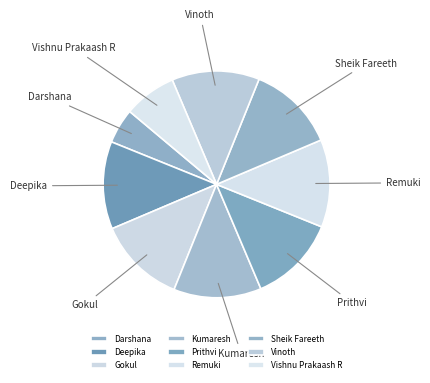

Is Kumaresh the majority of the pie?

No